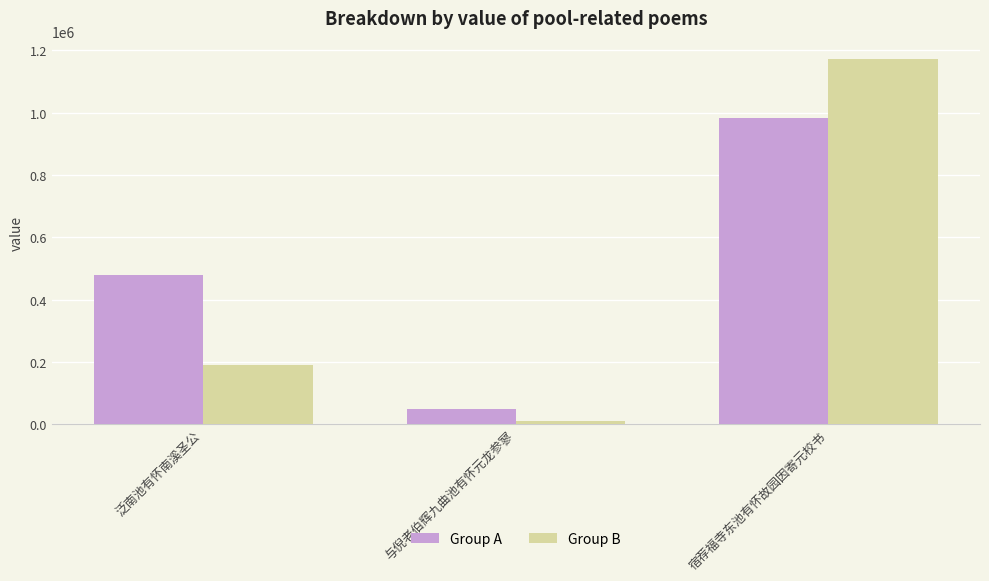

What is the approximate value of Group B at 与倪老伯辉九曲池有怀元龙参寥, to the nearest 100?

12000